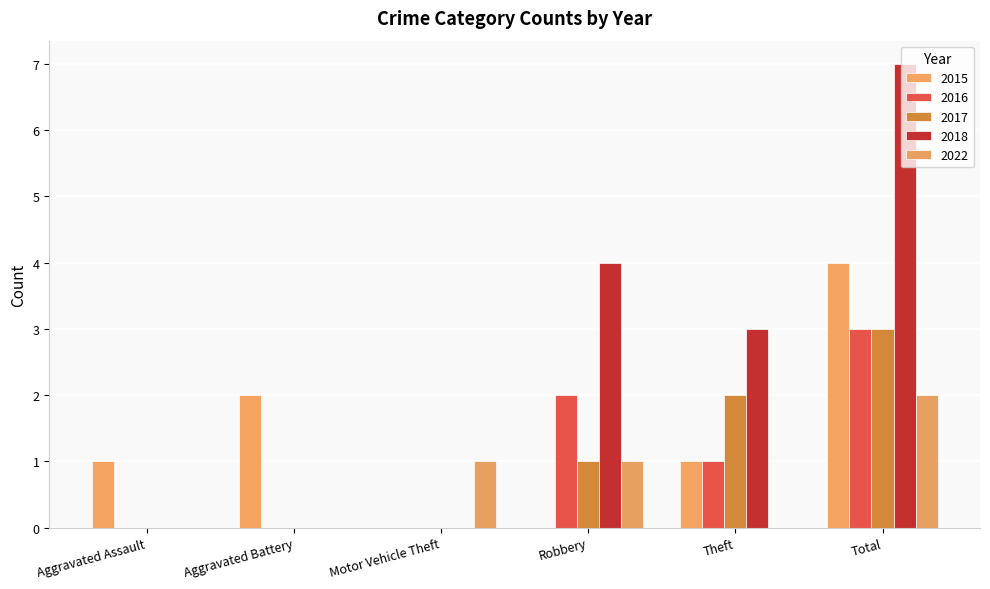

What position from the left is Motor Vehicle Theft?

3